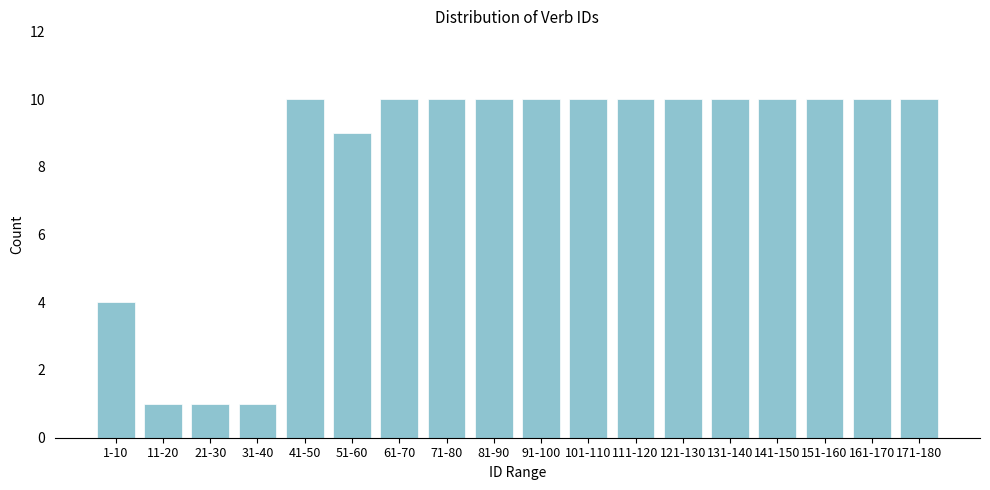

Reading right to left, extract all data points from this chart.

171-180=10	161-170=10	151-160=10	141-150=10	131-140=10	121-130=10	111-120=10	101-110=10	91-100=10	81-90=10	71-80=10	61-70=10	51-60=9	41-50=10	31-40=1	21-30=1	11-20=1	1-10=4